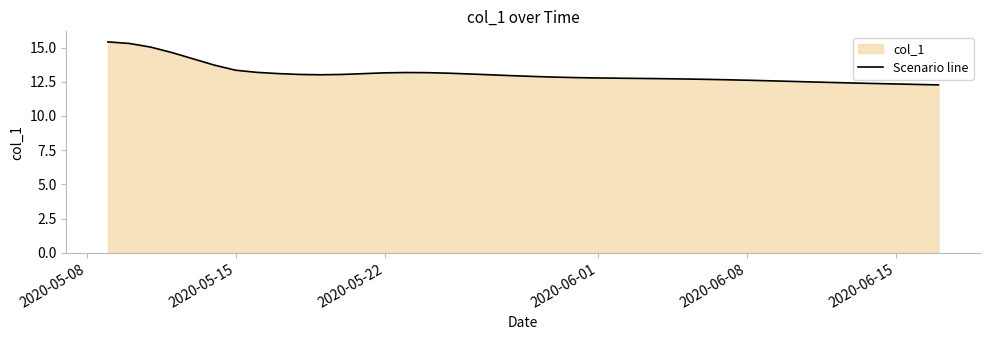

What is the difference between the maximum and minimum values?

3.1